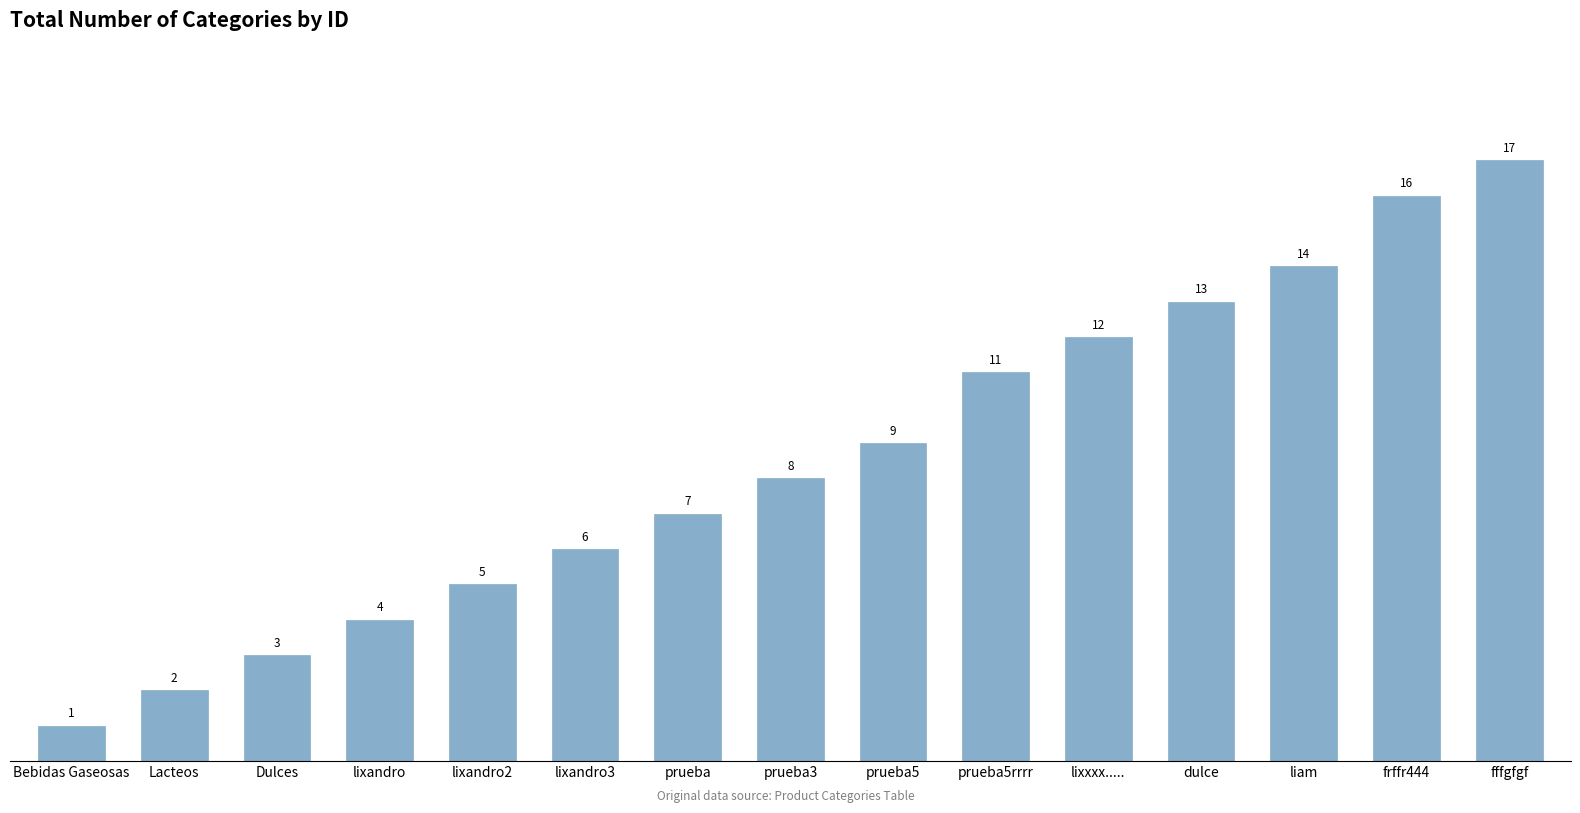

List the labels in order of value, smallest first.

Bebidas Gaseosas, Lacteos, Dulces, lixandro, lixandro2, lixandro3, prueba, prueba3, prueba5, prueba5rrrr, lixxxx....., dulce, liam, frffr444, fffgfgf